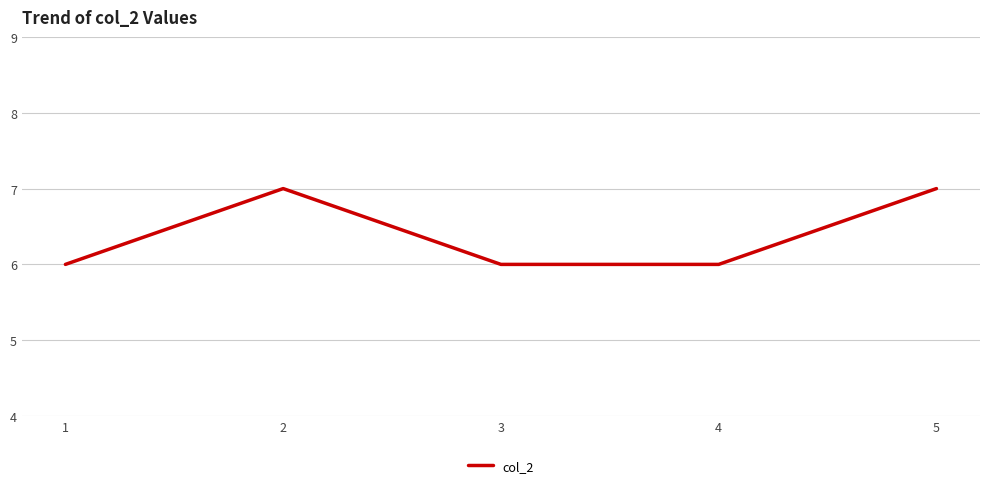

Does the chart display data point markers on the line(s)?

No